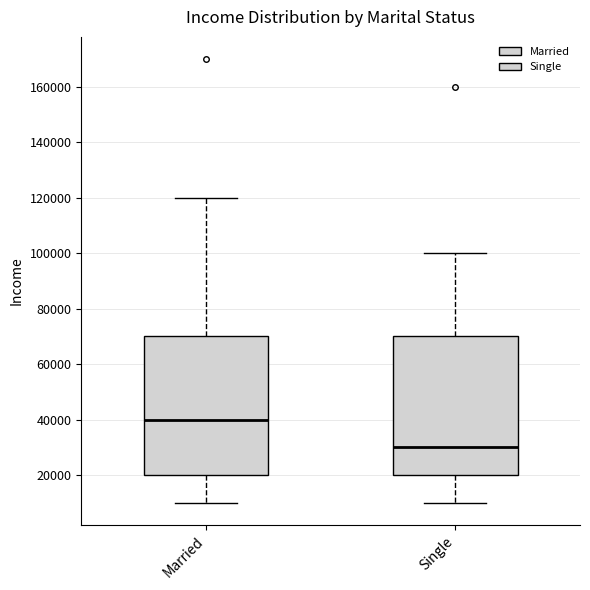

Reading left to right, transcribe this box plot: for each box, give where its median line is, the range the box spans, and where its two whiskers end, as read against the y-axis. The values are not printed on the chart, so give them approximately, as read against the axis.

Married: median 40000, box 20000 to 70000, whiskers 10000 to 120000
Single: median 30000, box 20000 to 70000, whiskers 10000 to 100000